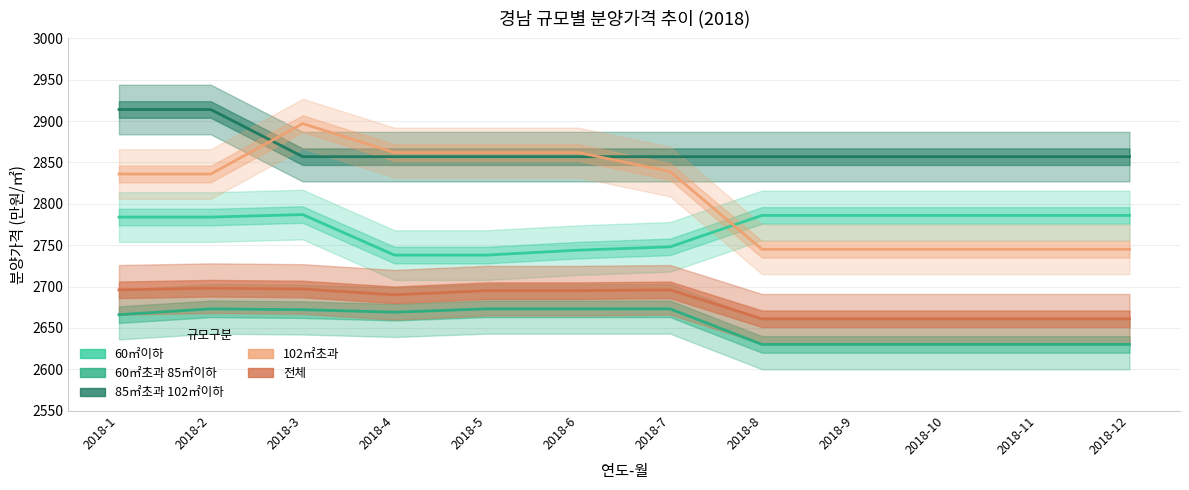

Is the value of 전체 at 2018-12 greater than the value of 60㎡이하 at 2018-12?

No